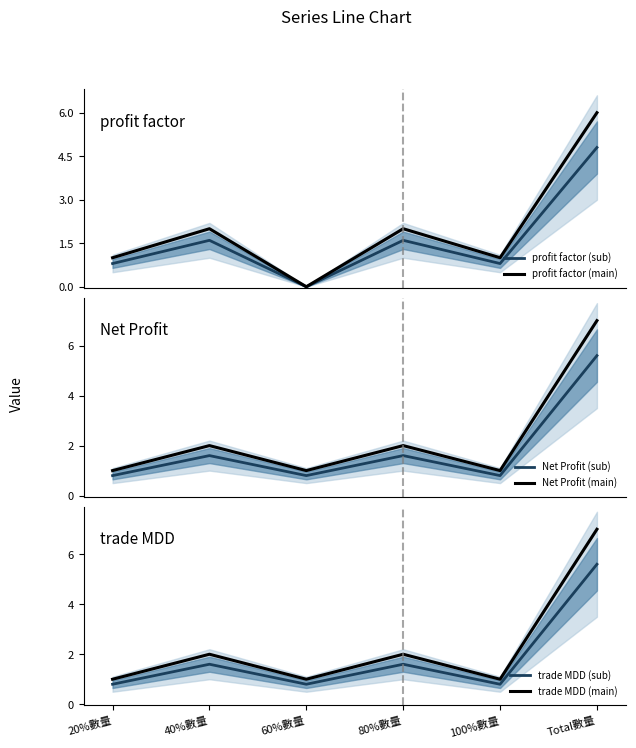

True or false: Net Profit (sub) and trade MDD (sub) intersect in this chart.

False